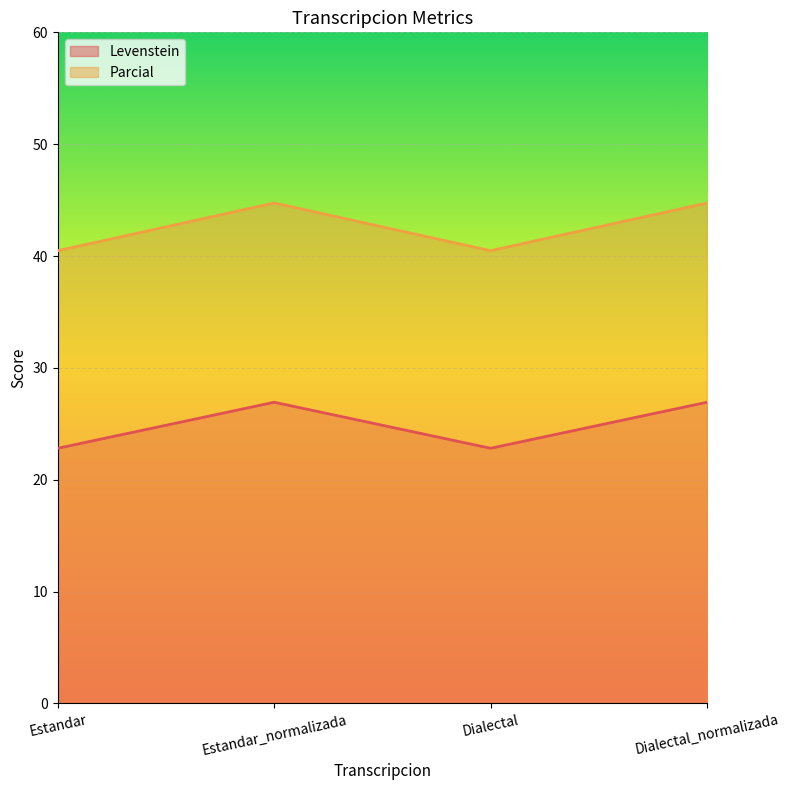

At which category does Parcial reach its first local peak?

Estandar_normalizada